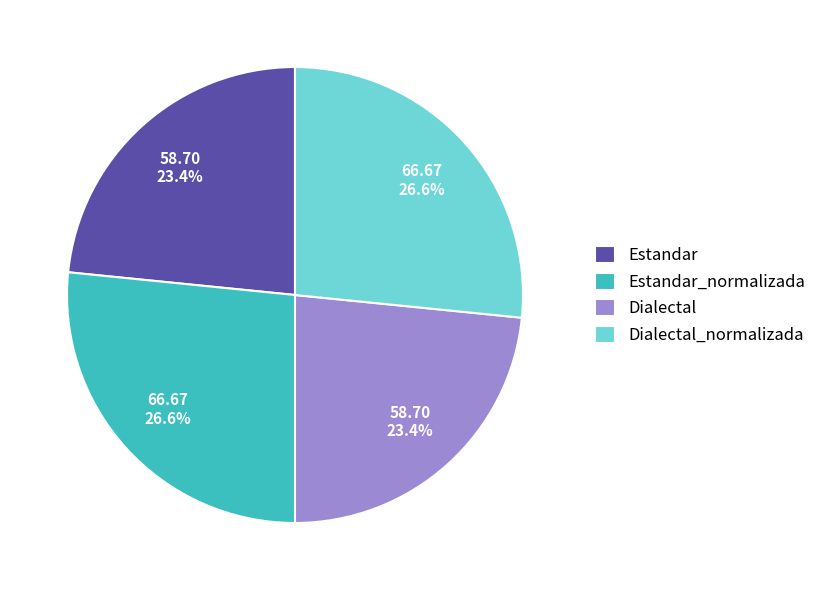

Is Estandar the majority of the pie?

No